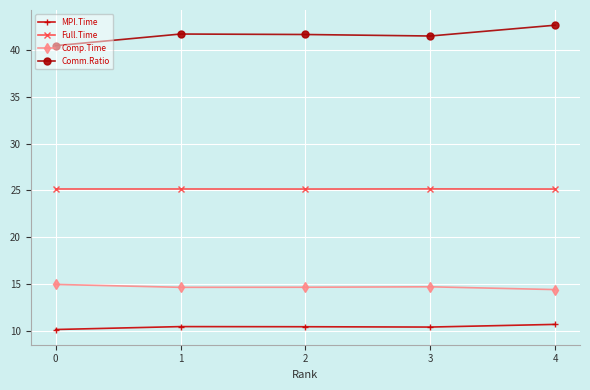

What is the difference between the highest and lowest values at 3?

31.0